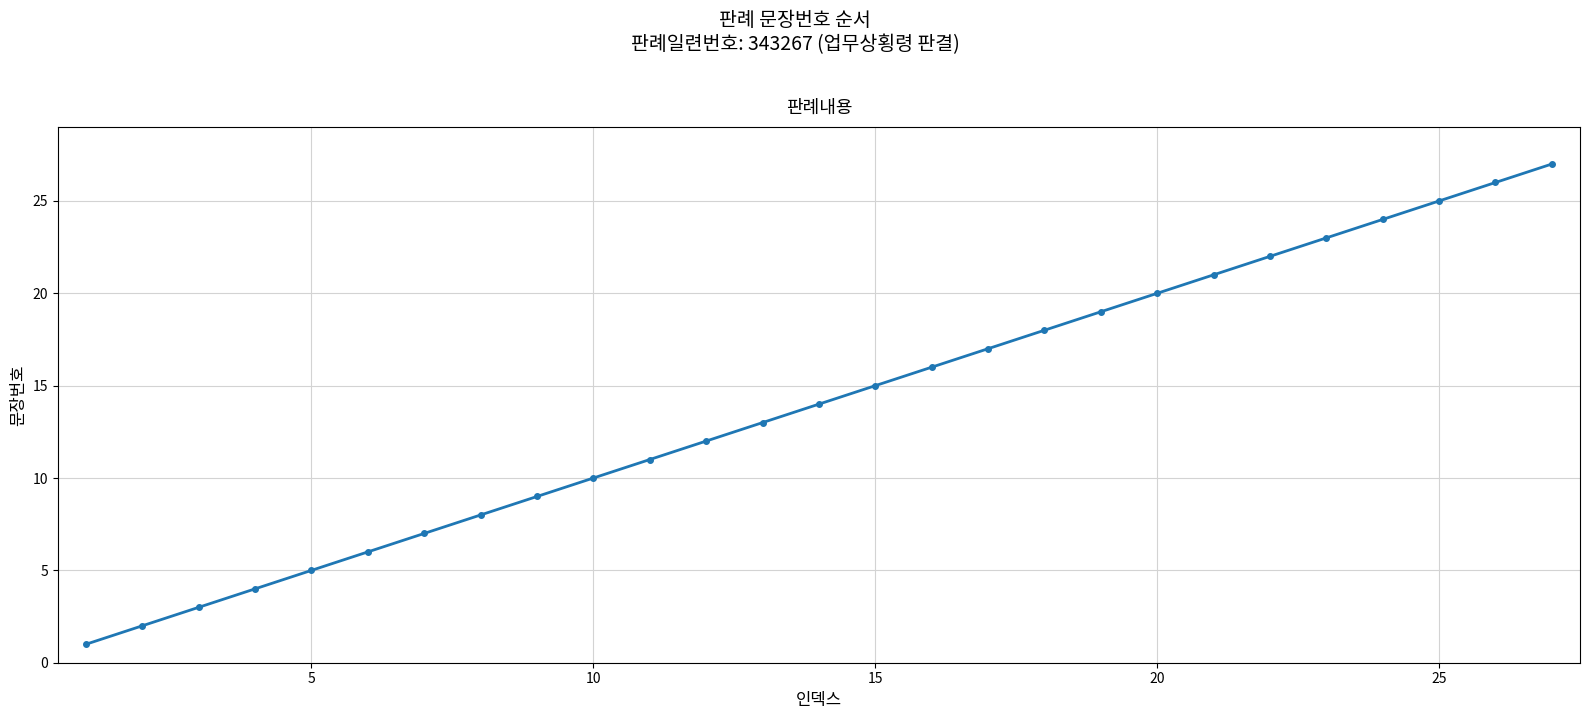

What is the difference between the maximum and second lowest values?

25